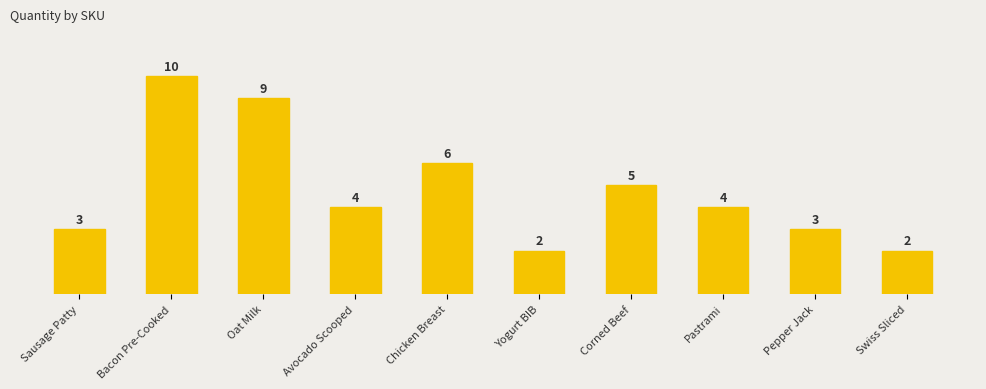

Is it true that the value at Pepper Jack is 1?

False